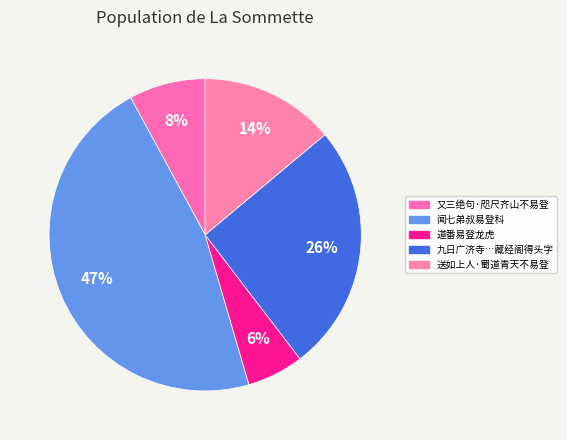

The 又三绝句·咫尺齐山不易登 slice represents 8% of the pie. True or false?

True